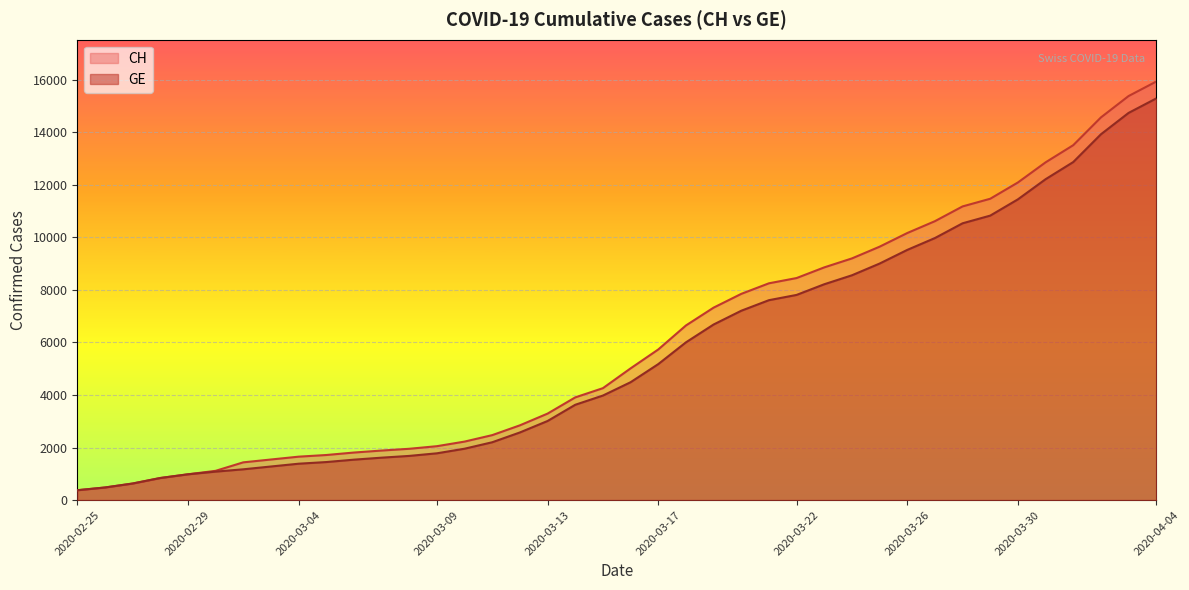

True or false: CH and GE cross at least once.

False